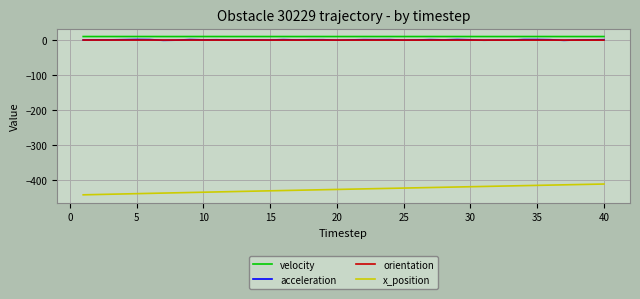

What is the smallest value displayed?

-441.0